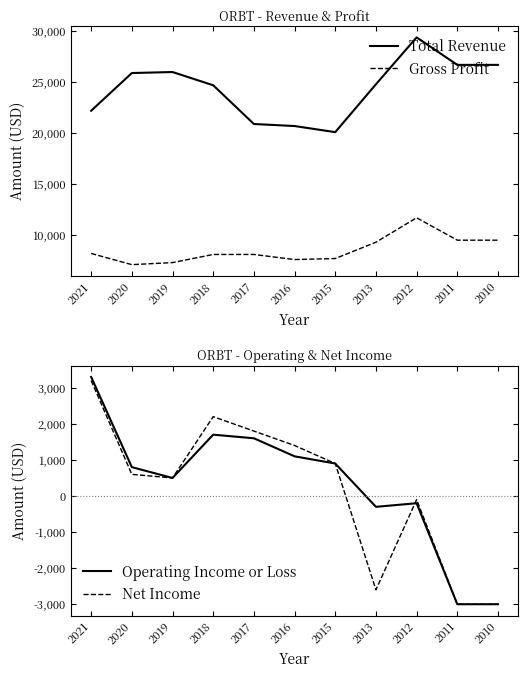

The Gross Profit series shows 13418 at 2010. True or false?

False